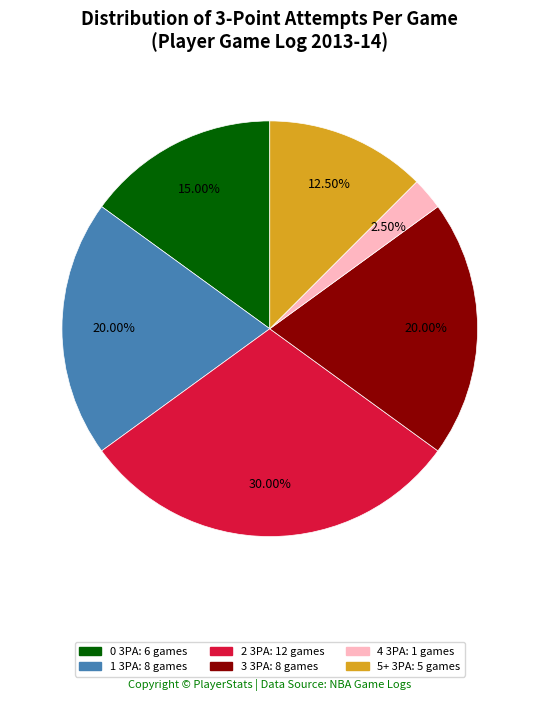

Which category has the biggest portion of the pie?

2 3PA